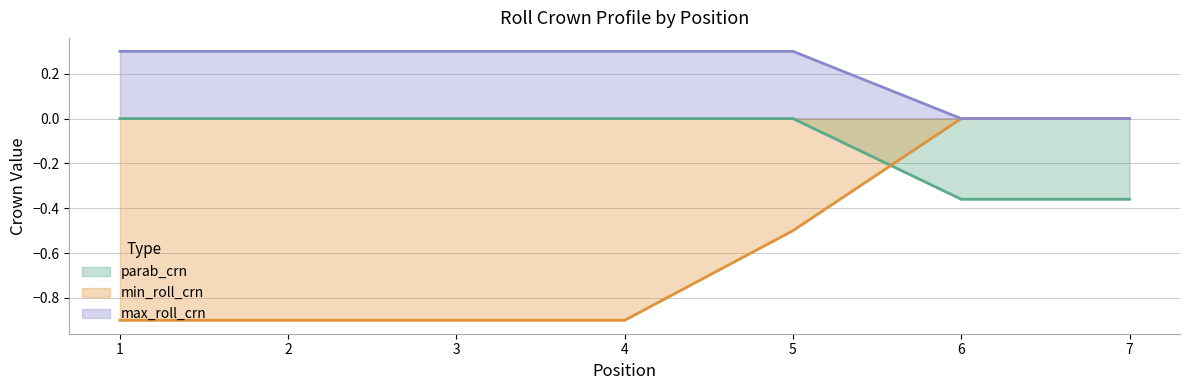

Which series has the largest total across all categories?

max_roll_crn